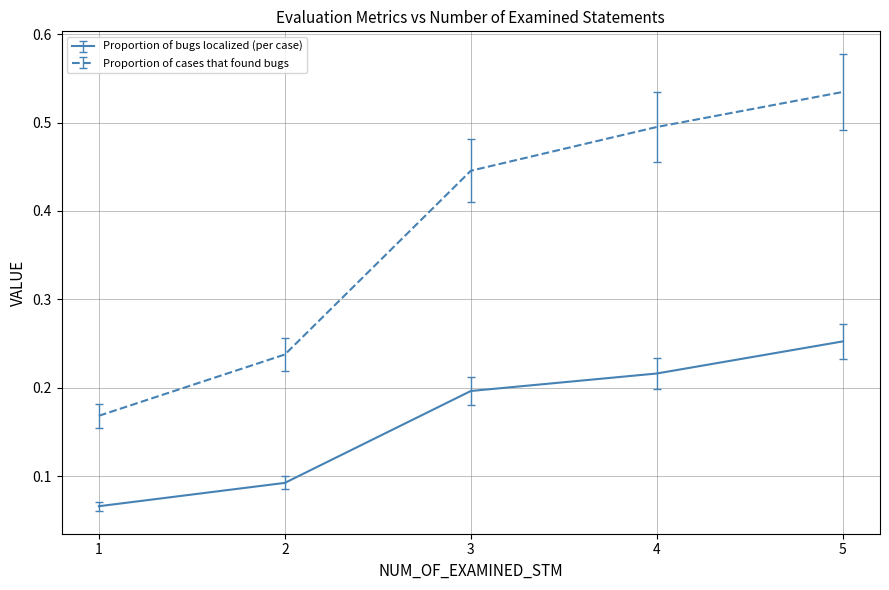

Which category has the highest value in the Proportion of cases that found bugs series?

5